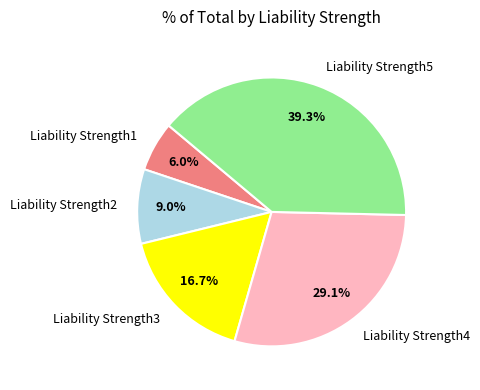

Between Liability Strength1 and Liability Strength5, which is larger?

Liability Strength5